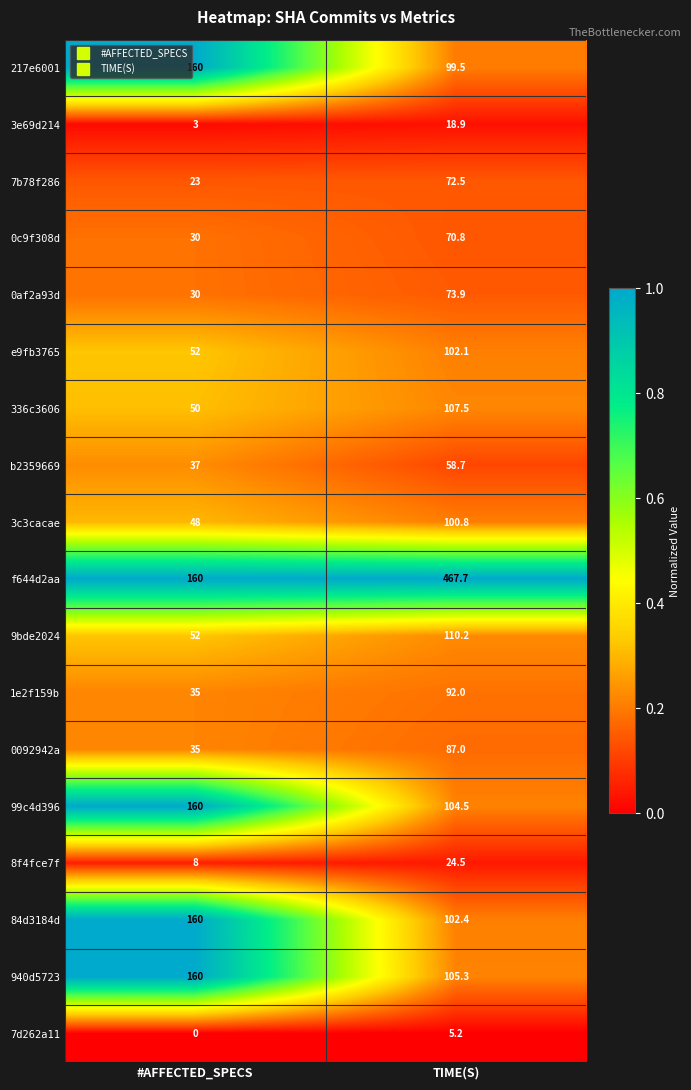

What is the difference between the maximum and minimum values in the 8f4fce7f series?

16.5